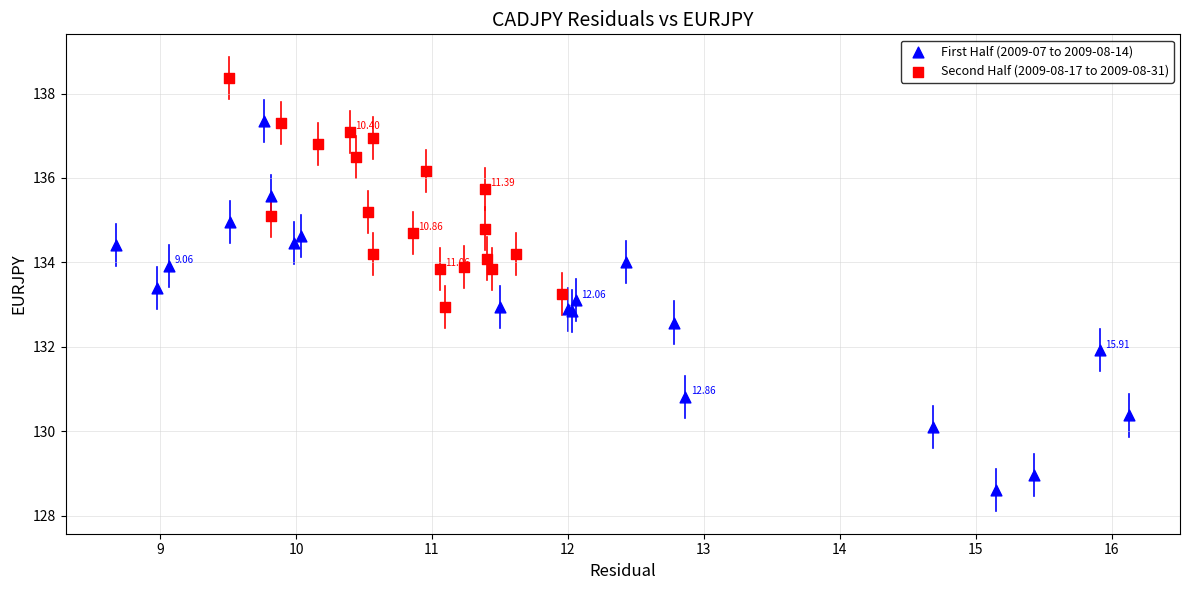

Which series reaches the maximum Y coordinate?

Second Half (2009-08-17 to 2009-08-31)